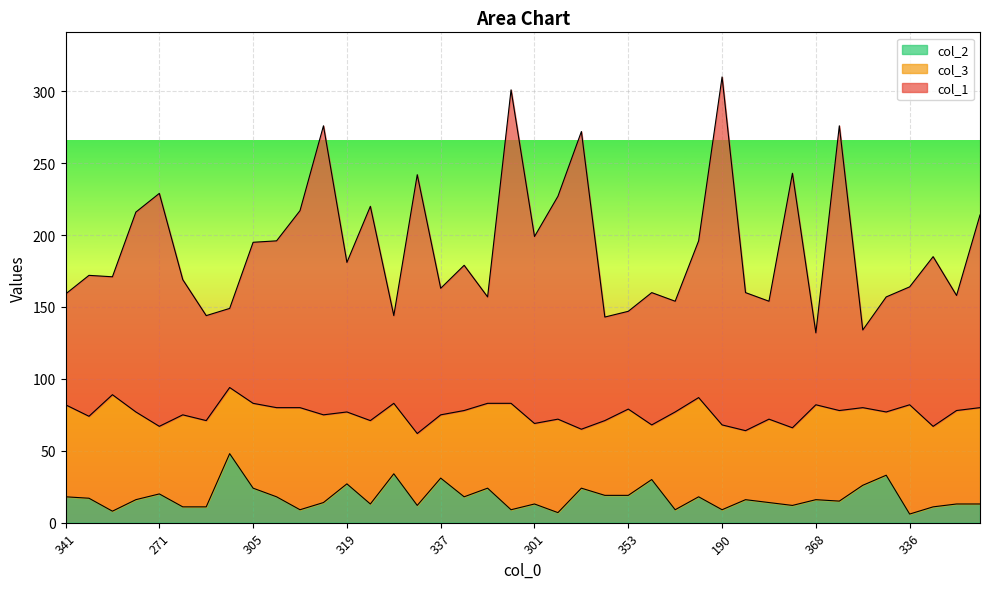

True or false: col_2 has a value of 35 at 271.

False